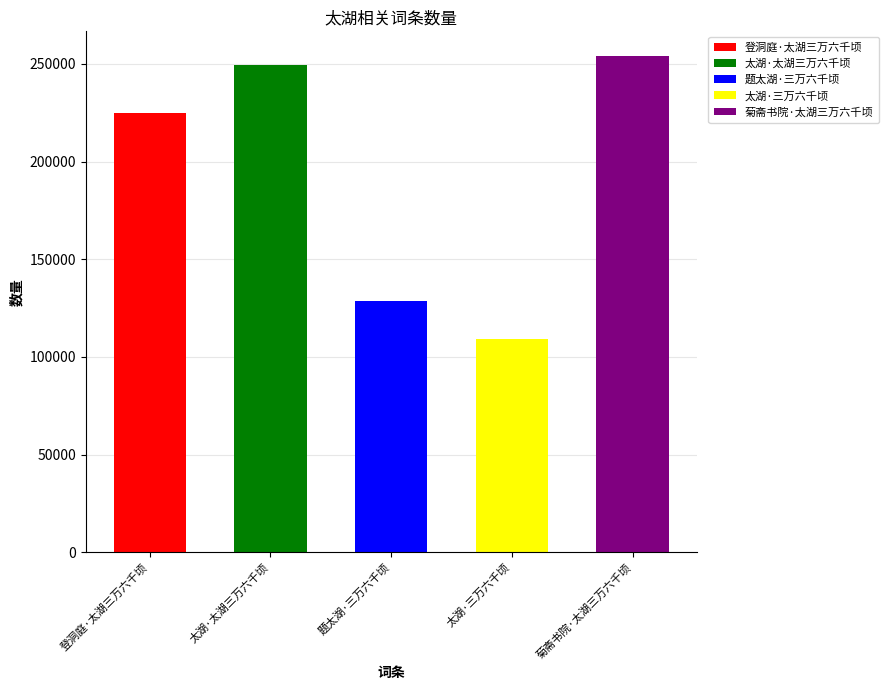

What is the change in value from 登洞庭·太湖三万六千顷 to 太湖·三万六千顷?

-115583